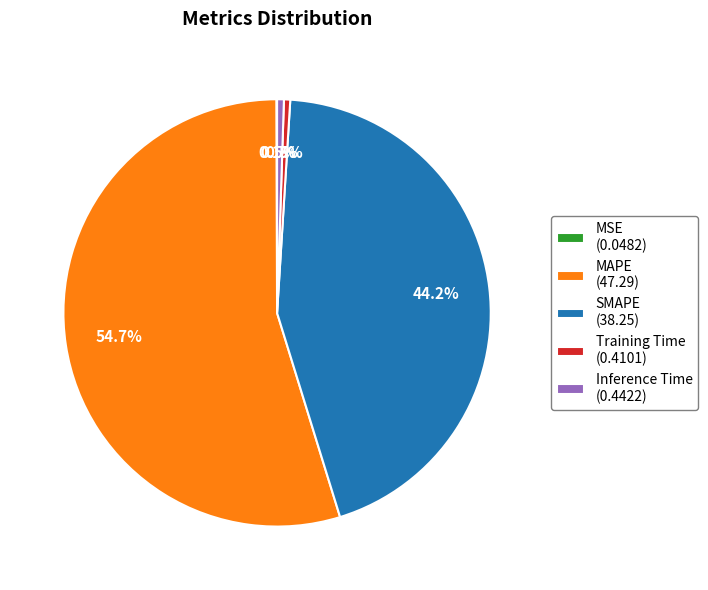

Which has a higher value, MAPE (47.29) or SMAPE (38.25)?

MAPE (47.29)